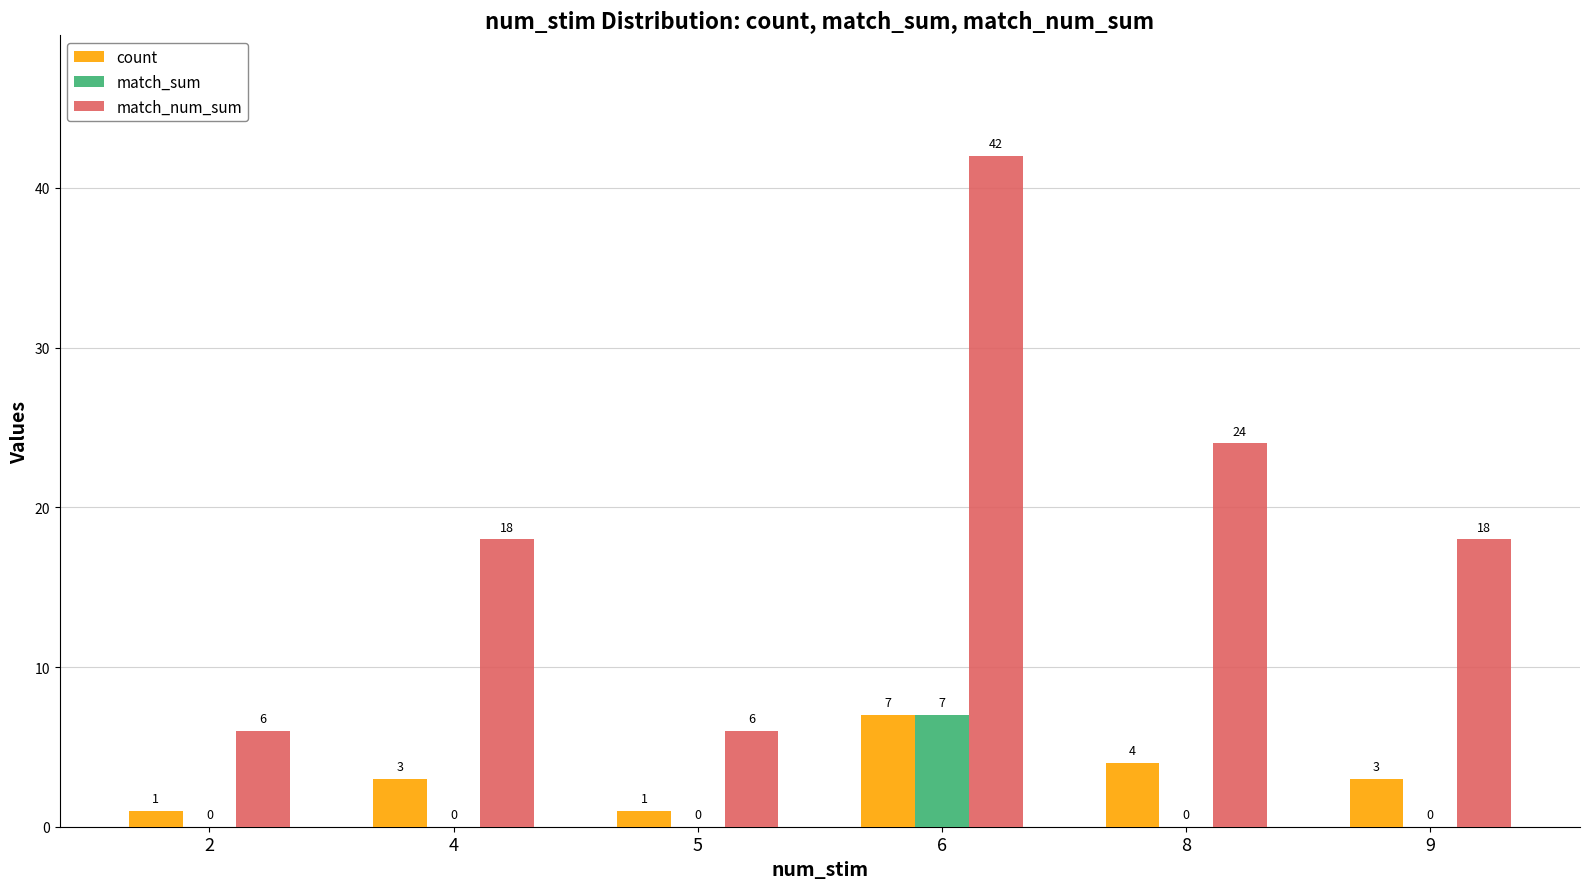

What value does the match_sum series have at 6?

7